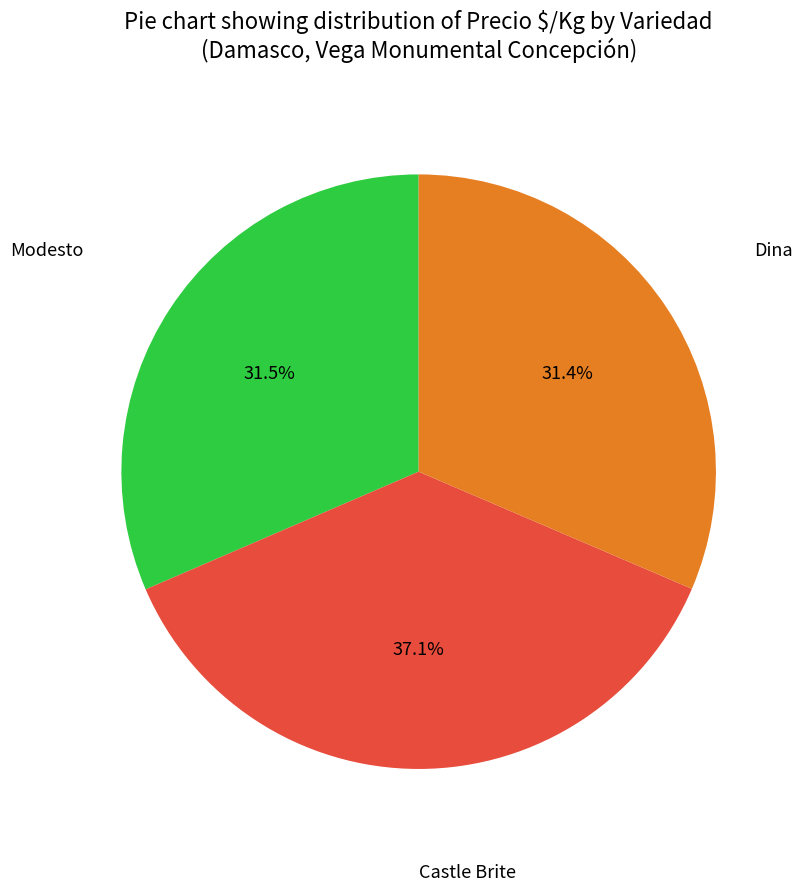

Is the sum of Dina and Castle Brite greater than half?

Yes